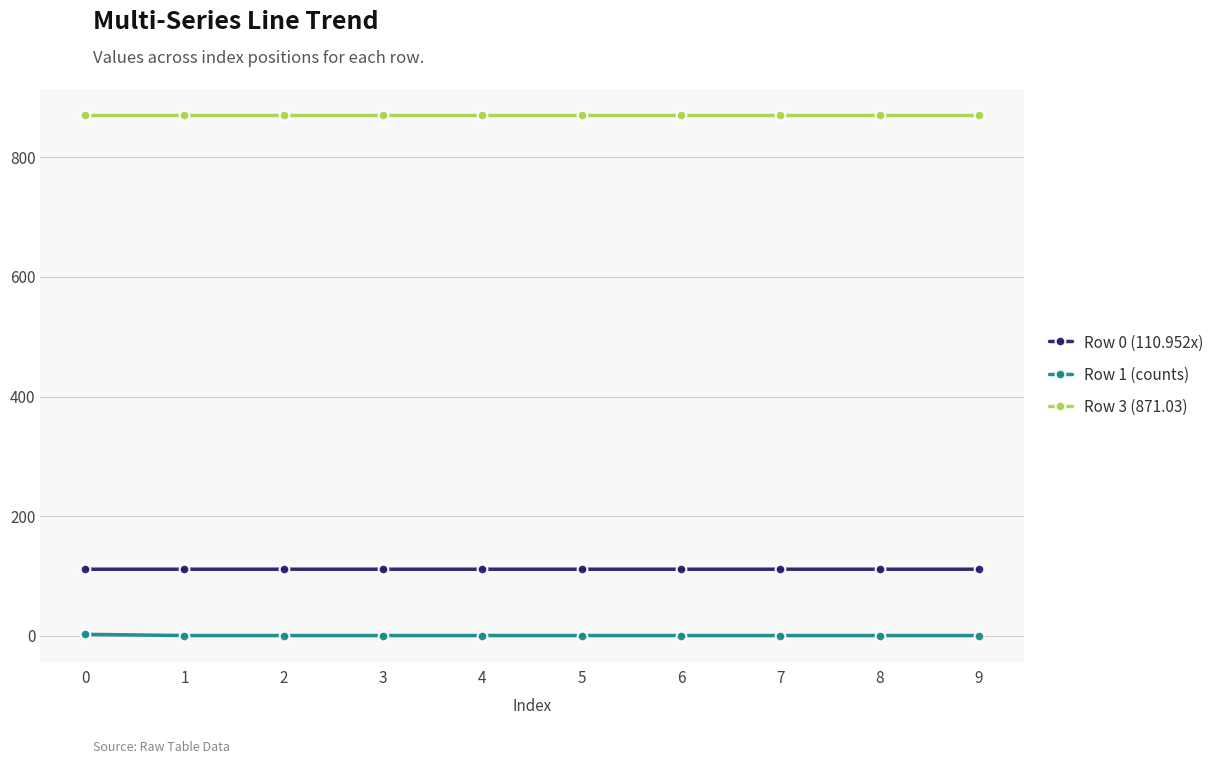

What is the difference between the highest and lowest values at 4?

871.0